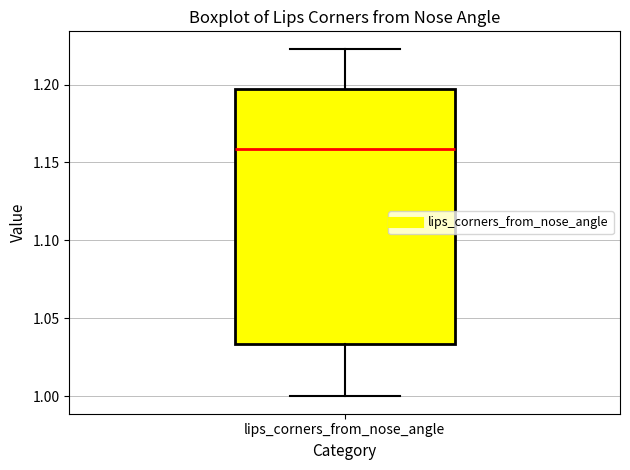

Transcribe this box plot: give where the median line is, the range the box spans, and where the two whiskers end, as read against the y-axis. The values are not printed on the chart, so give them approximately, as read against the axis.

median 1.160, box 1.035 to 1.195, whiskers 1.000 to 1.225